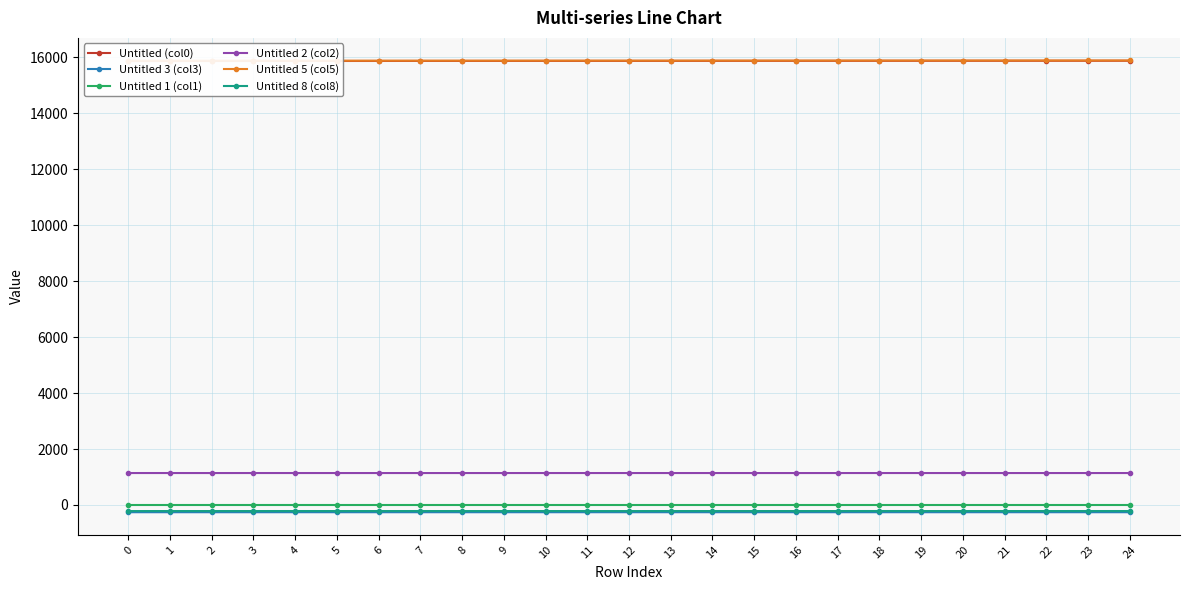

At 13, list the series in order from smallest to largest.

Untitled 3 (col3), Untitled 8 (col8), Untitled 1 (col1), Untitled 2 (col2), Untitled (col0), Untitled 5 (col5)